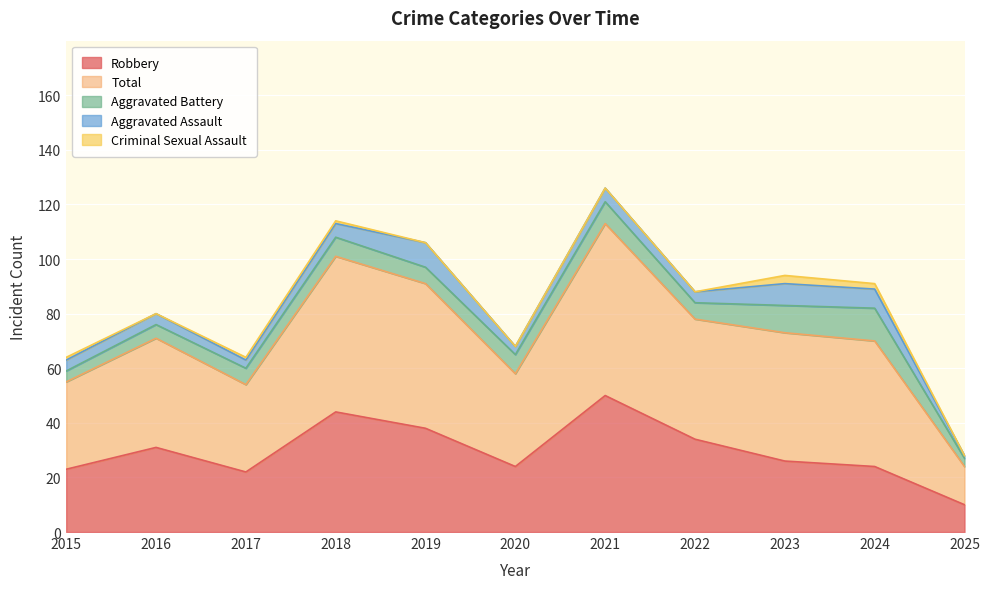

What are all the series names shown in the legend?

Robbery, Total, Aggravated Battery, Aggravated Assault, Criminal Sexual Assault